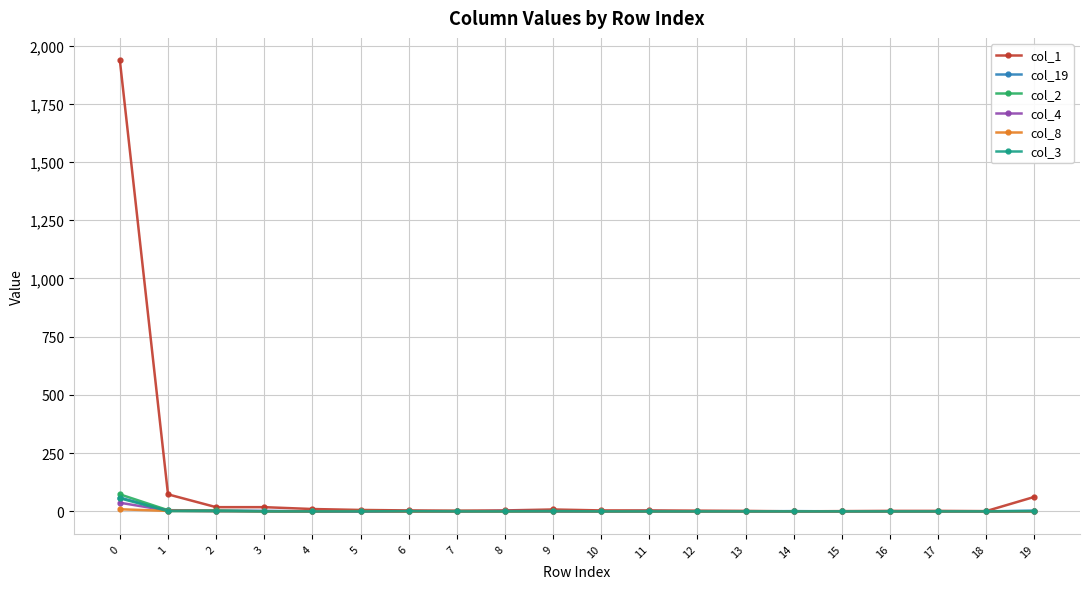

Which series changed the most between 17 and 19?

col_1